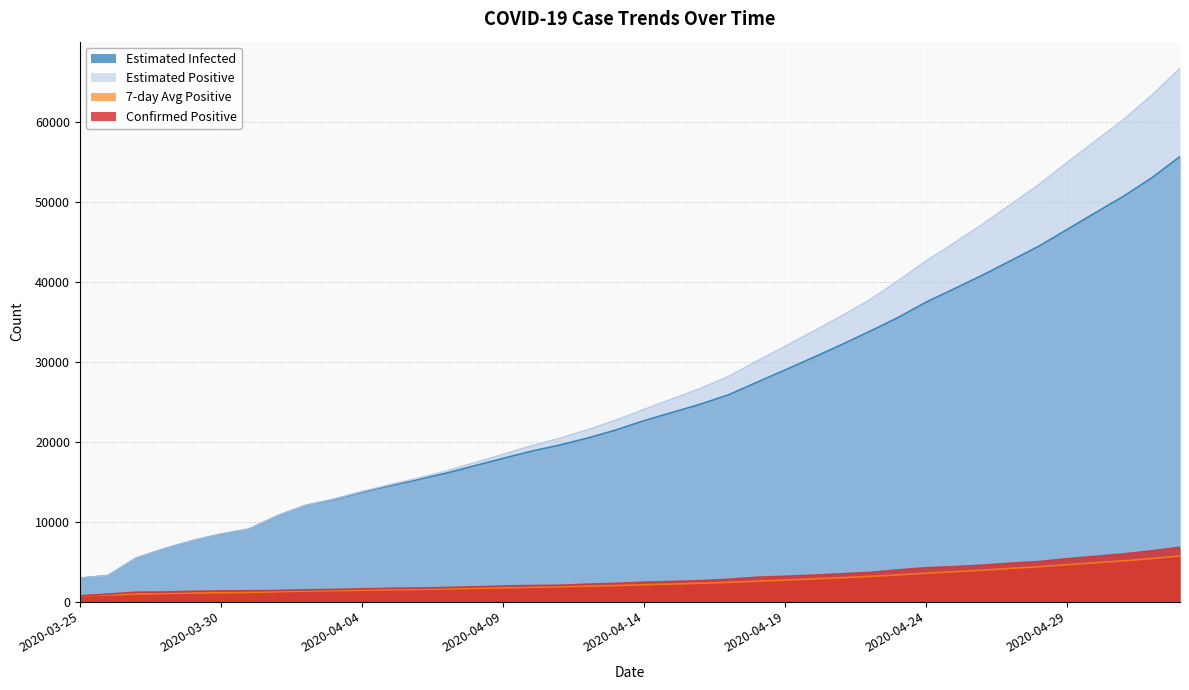

What is the approximate value of positive7 at 2020-03-25?

709.0